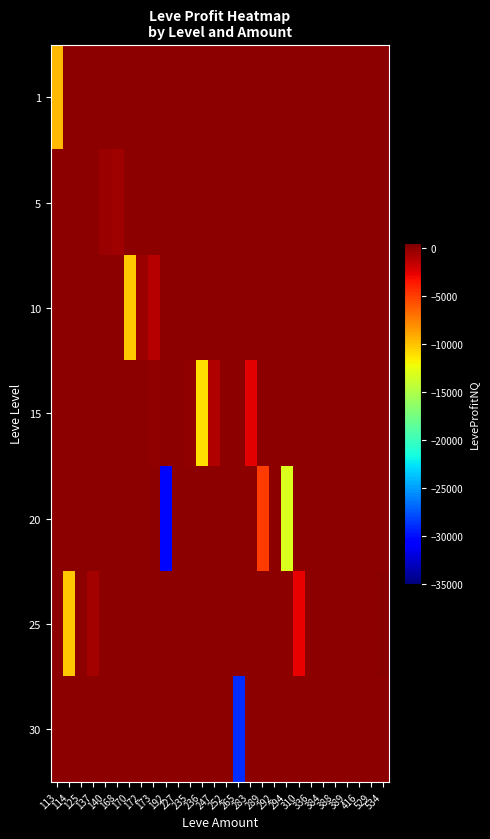

Reading left to right, list all the values displayed in this chart.

row_0: 113=-9698.0	114=0.0	125=0.0	137=0.0	140=0.0	168=0.0	170=0.0	172=0.0	173=0.0	192=0.0	227=0.0	235=0.0	236=0.0	247=0.0	252=0.0	265=0.0	283=0.0	289=0.0	292=0.0	294=0.0	310=0.0	336=0.0	384=0.0	388=0.0	389=0.0	416=0.0	529=0.0	534=0.0
row_1: 113=0.0	114=0.0	125=0.0	137=0.0	140=-452.3	168=-592.5	170=0.0	172=0.0	173=0.0	192=0.0	227=0.0	235=0.0	236=0.0	247=0.0	252=0.0	265=0.0	283=0.0	289=0.0	292=0.0	294=0.0	310=0.0	336=0.0	384=0.0	388=0.0	389=0.0	416=0.0	529=0.0	534=0.0
row_2: 113=0.0	114=0.0	125=0.0	137=0.0	140=0.0	168=0.0	170=-10340.0	172=-382.0	173=-1241.0	192=0.0	227=0.0	235=0.0	236=0.0	247=0.0	252=0.0	265=0.0	283=0.0	289=0.0	292=0.0	294=0.0	310=0.0	336=0.0	384=0.0	388=0.0	389=0.0	416=0.0	529=0.0	534=0.0
row_3: 113=0.0	114=0.0	125=0.0	137=0.0	140=0.0	168=0.0	170=0.0	172=0.0	173=-187.0	192=0.0	227=0.0	235=-113.0	236=-11014.0	247=-1102.0	252=0.0	265=0.0	283=-2573.0	289=0.0	292=0.0	294=0.0	310=0.0	336=0.0	384=0.0	388=0.0	389=0.0	416=0.0	529=0.0	534=0.0
row_4: 113=0.0	114=0.0	125=0.0	137=0.0	140=0.0	168=0.0	170=0.0	172=0.0	173=0.0	192=-30384.0	227=0.0	235=0.0	236=0.0	247=0.0	252=0.0	265=0.0	283=0.0	289=-4958.0	292=0.0	294=-13198.0	310=0.0	336=0.0	384=0.0	388=0.0	389=0.0	416=0.0	529=0.0	534=0.0
row_5: 113=0.0	114=-10228.0	125=0.0	137=-716.0	140=0.0	168=0.0	170=0.0	172=0.0	173=0.0	192=0.0	227=0.0	235=0.0	236=0.0	247=0.0	252=0.0	265=0.0	283=0.0	289=0.0	292=0.0	294=0.0	310=-2690.0	336=0.0	384=0.0	388=0.0	389=0.0	416=0.0	529=0.0	534=136.0
row_6: 113=0.0	114=0.0	125=0.0	137=0.0	140=0.0	168=0.0	170=0.0	172=0.0	173=0.0	192=0.0	227=0.0	235=0.0	236=0.0	247=0.0	252=0.0	265=-29012.0	283=0.0	289=0.0	292=0.0	294=0.0	310=0.0	336=0.0	384=0.0	388=0.0	389=0.0	416=0.0	529=0.0	534=0.0